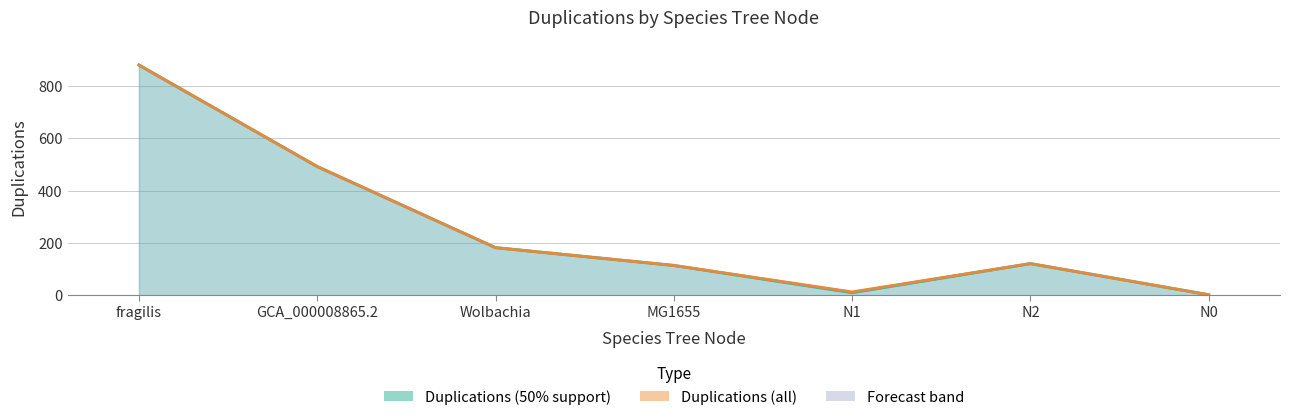

True or false: Duplications (50% support) and Duplications (all) cross at least once.

False